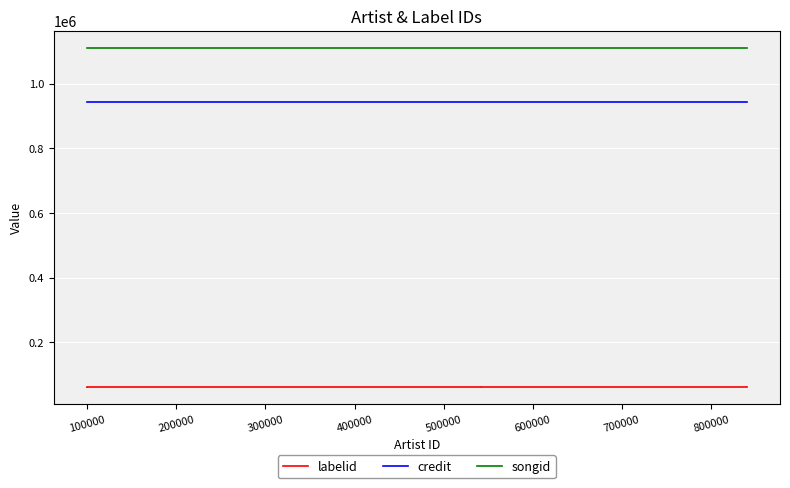

What is the difference between the highest and lowest values at 700000?

1049279